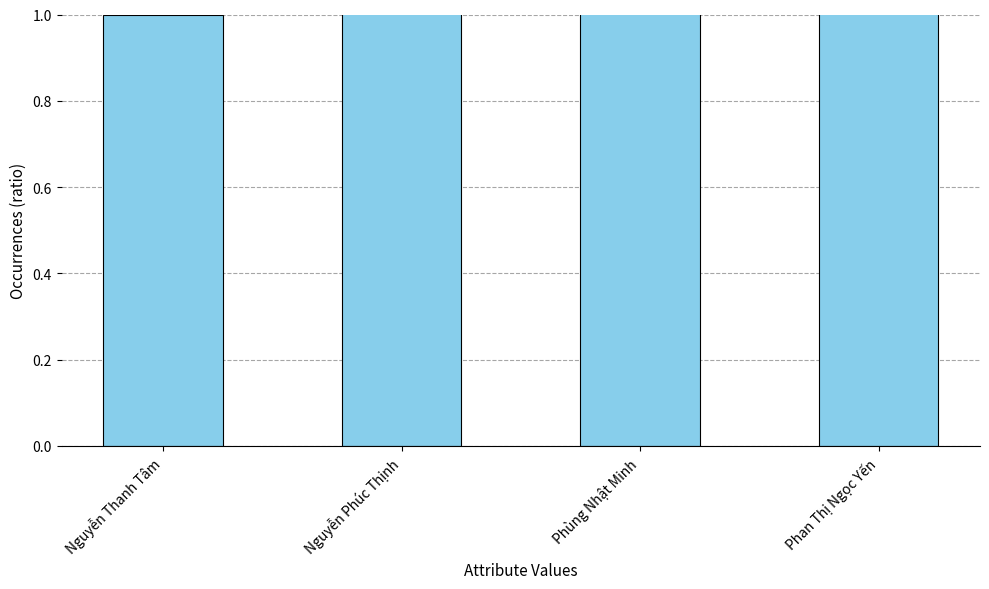

Which category has the highest value across all series?

Phan Thị Ngọc Yến